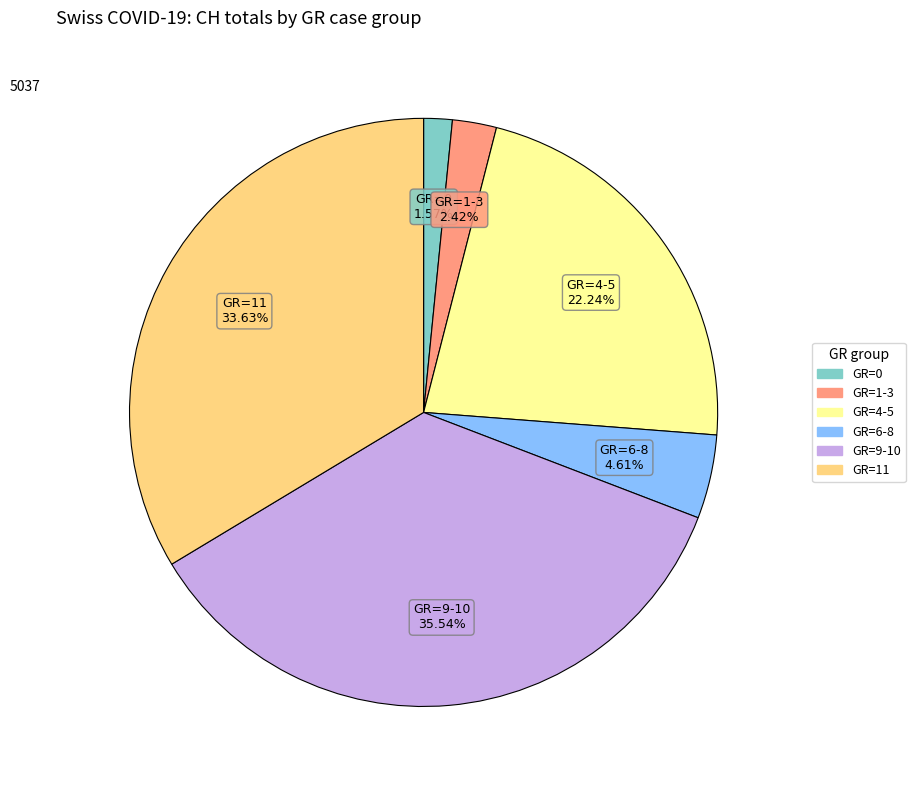

Is there any slice that represents more than half of the pie?

No